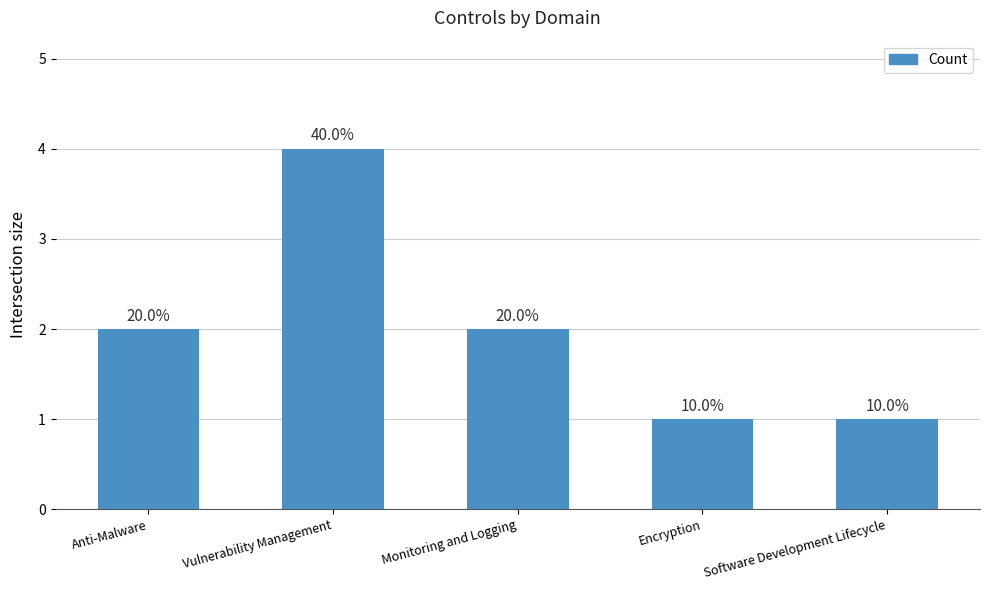

How many bars are there in total?

5